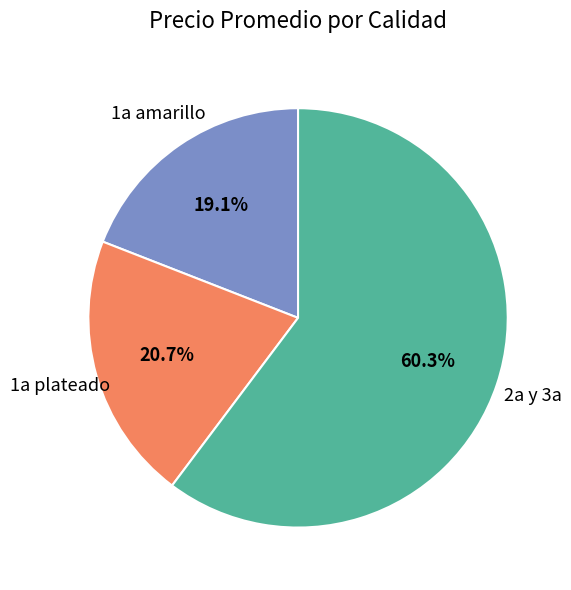

How much of the chart is everything except 1a amarillo?

80.9%